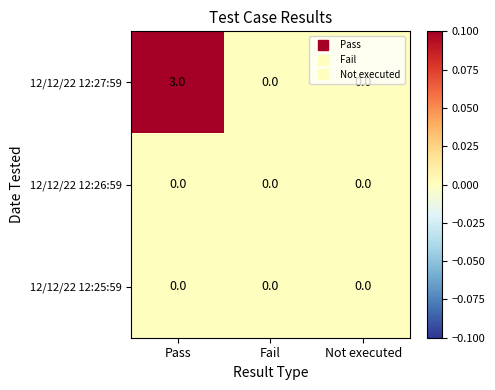

What is the greatest value displayed?

3